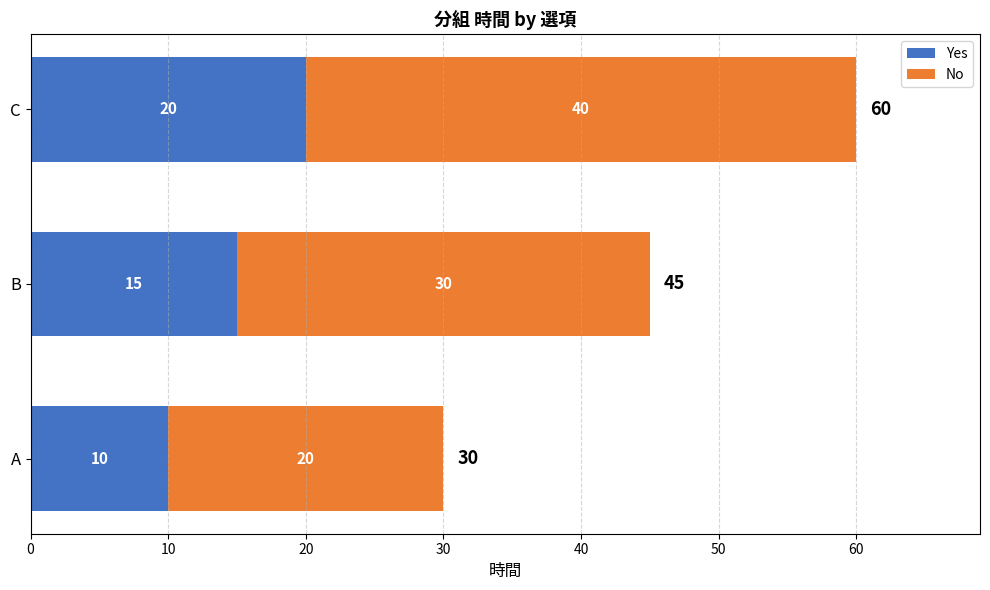

Count the number of categories in the chart.

3